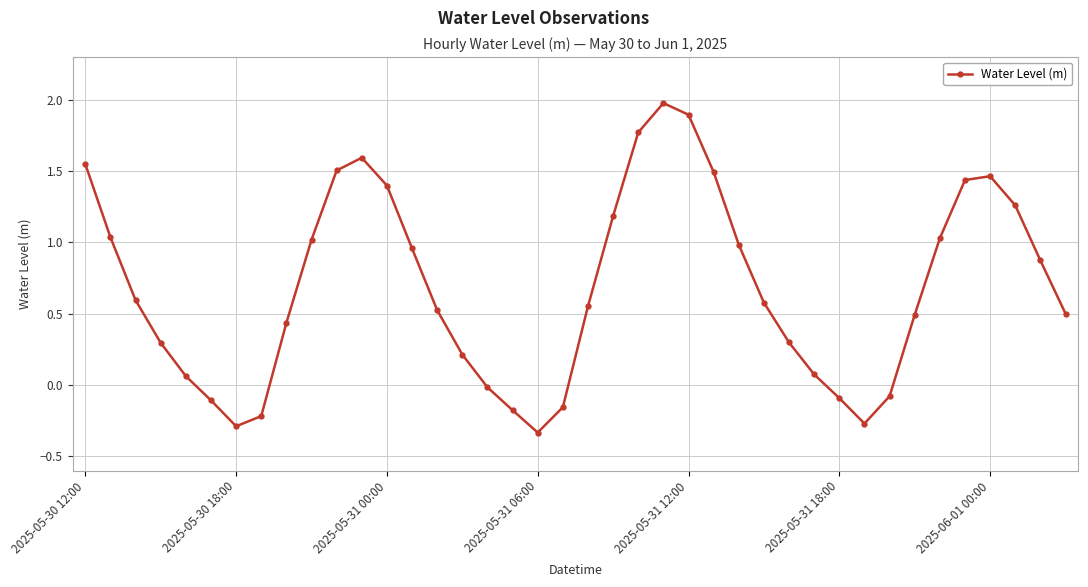

What is the average value?

0.7